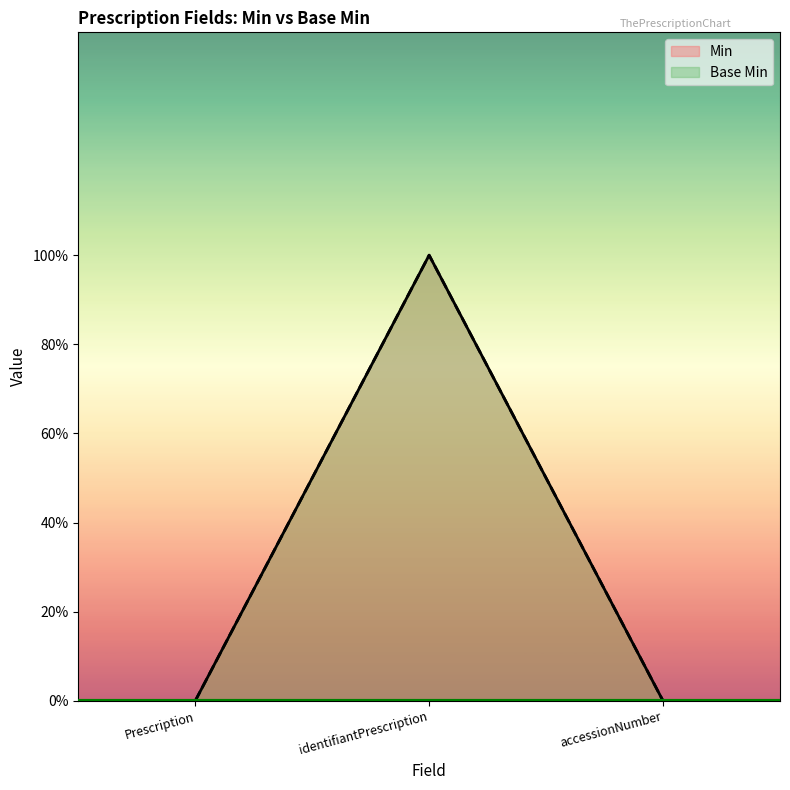

Which series has the largest total across all categories?

Min